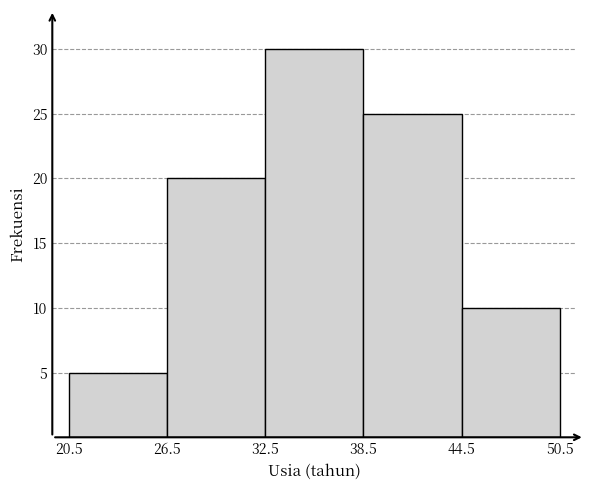

Reading left to right, list every bar in this chart as the range it spans on the x-axis followed by its height. The values are not printed on the chart, so give them approximately, as read against the axis.

20.5 to 26.5: 5
26.5 to 32.5: 20
32.5 to 38.5: 30
38.5 to 44.5: 25
44.5 to 50.5: 10